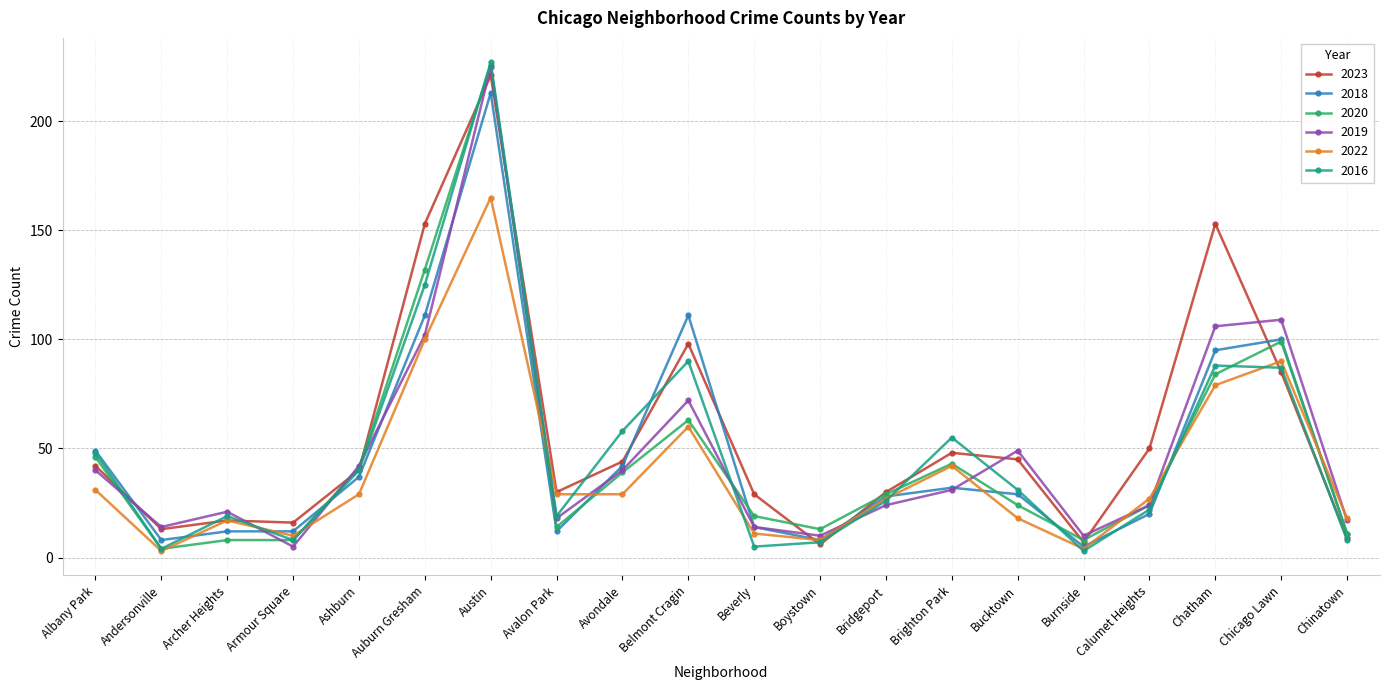

What is the sum of the 2020 values at Albany Park and Avalon Park?

60